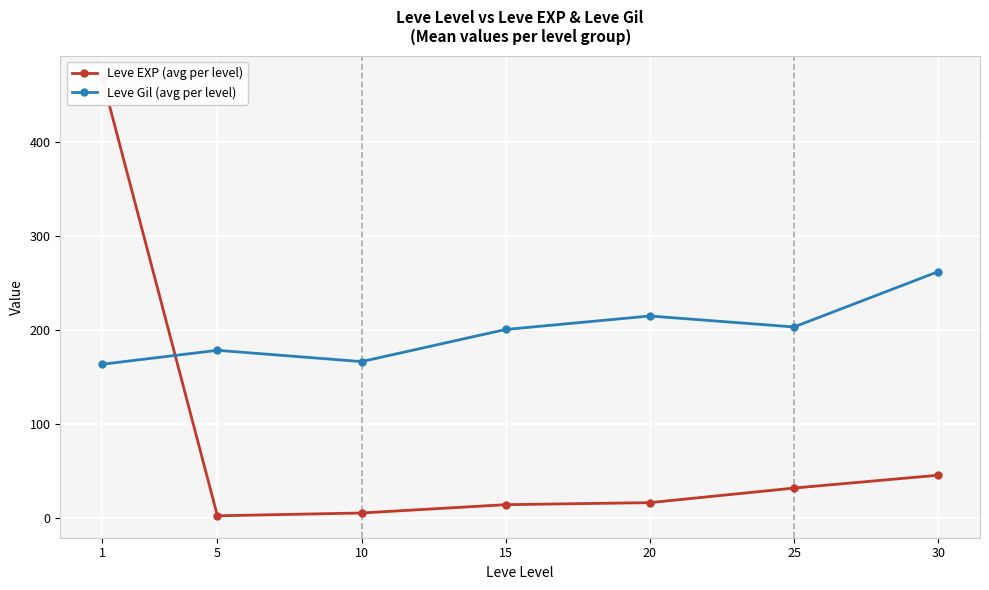

Between 1 and 20, which series saw the biggest shift?

Leve EXP (avg per level)